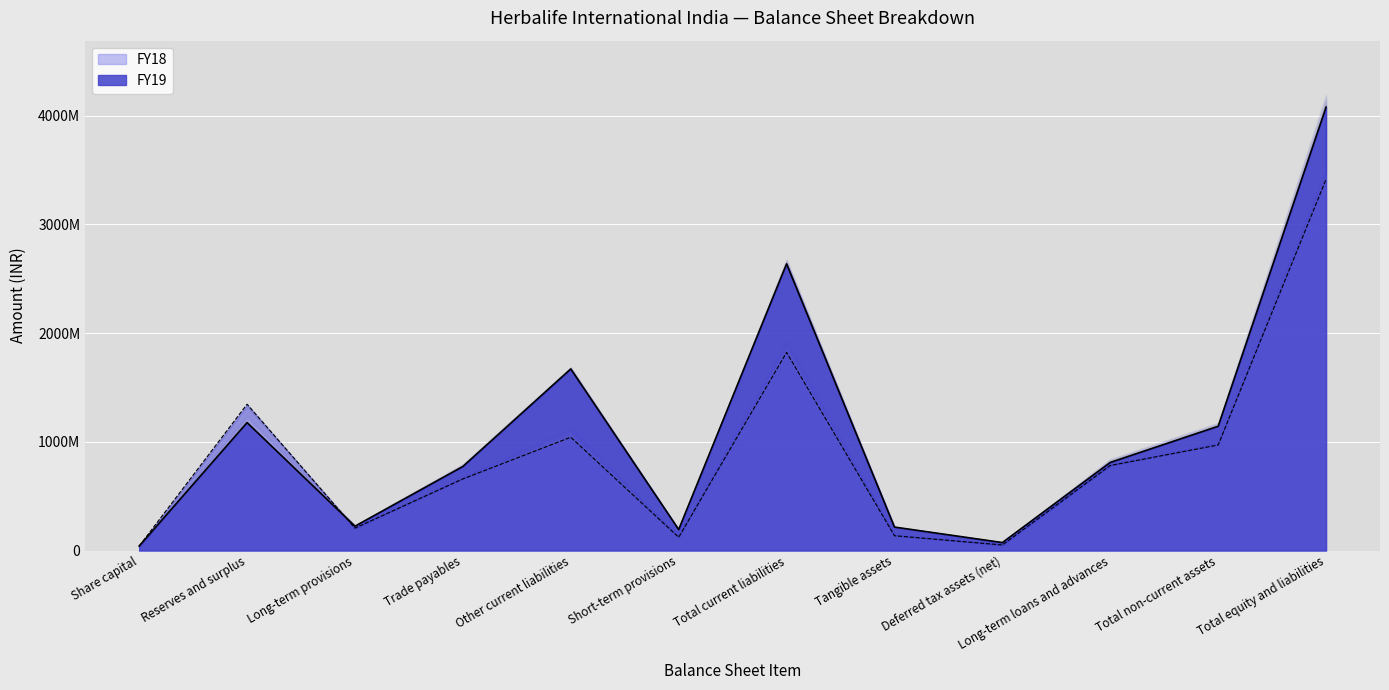

What is the average value of the FY18 series?

882876363